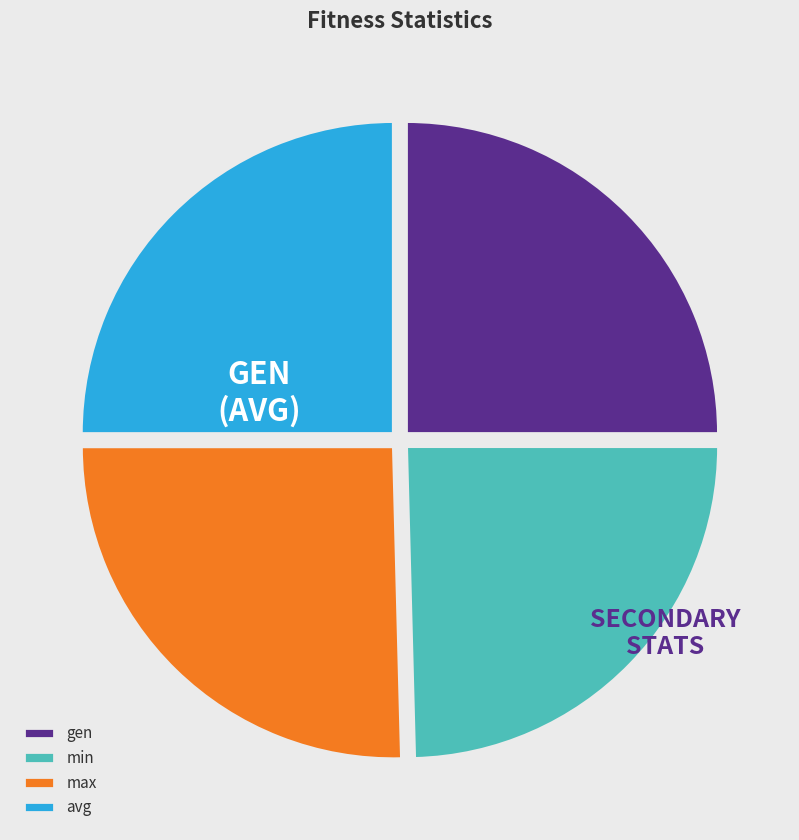

What is the ratio of the value at avg to the value at min?

1.0